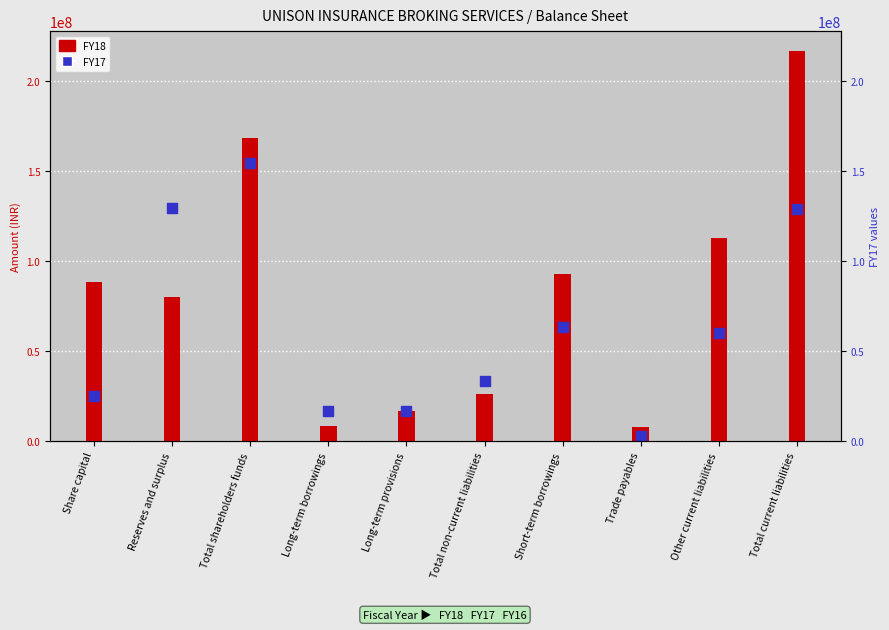

Approximately how many times larger is the value at Long-term provisions compared to Total current liabilities?

0.1